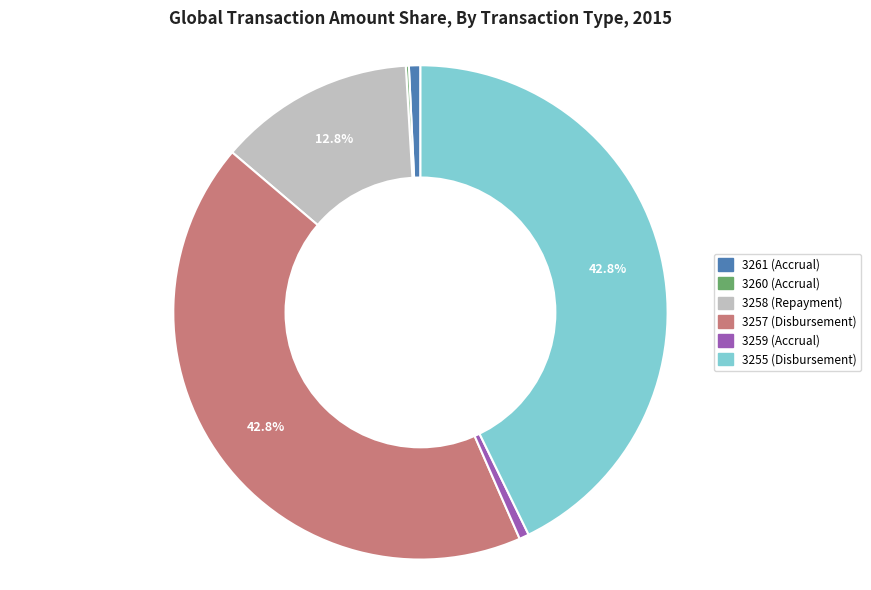

Does 3255 represent more than half of the total?

No